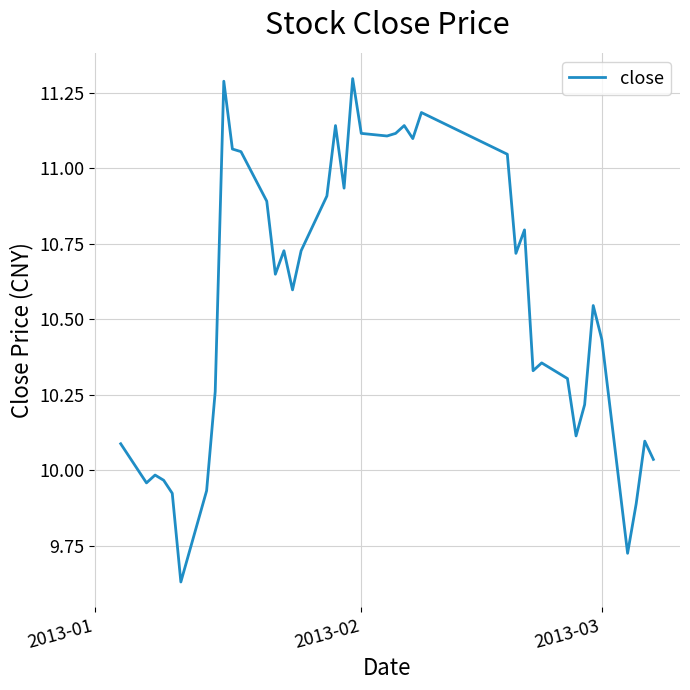

What is the difference between the maximum and minimum values?

1.7